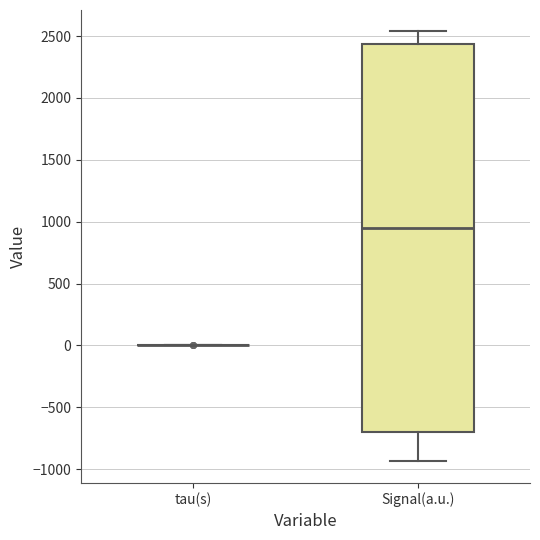

Reading left to right, transcribe this box plot: for each box, give where its median line is, the range the box spans, and where its two whiskers end, as read against the y-axis. The values are not printed on the chart, so give them approximately, as read against the axis.

tau(s): box collapsed to a line at 0, whiskers 0 to 0
Signal(a.u.): median 950, box -700 to 2450, whiskers -950 to 2550